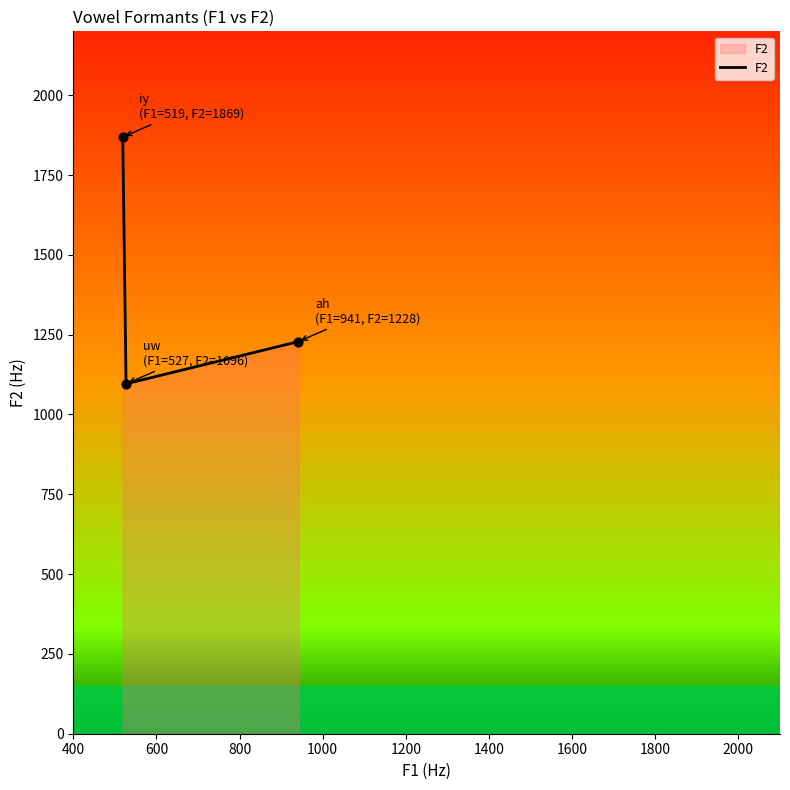

What is the sum of all values?

4193